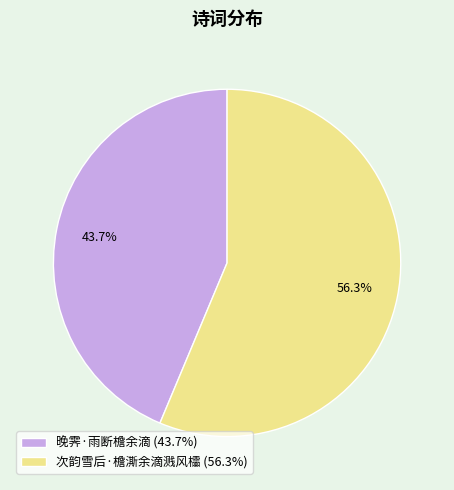

Is it true that 次韵雪后·檐澌余滴溅风櫺 is 56% of the pie?

True